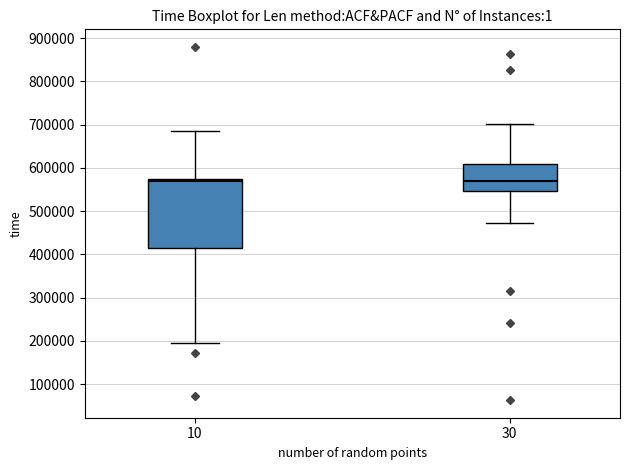

Comparing the boxes themselves (not the whiskers), which one is the tallest?

10